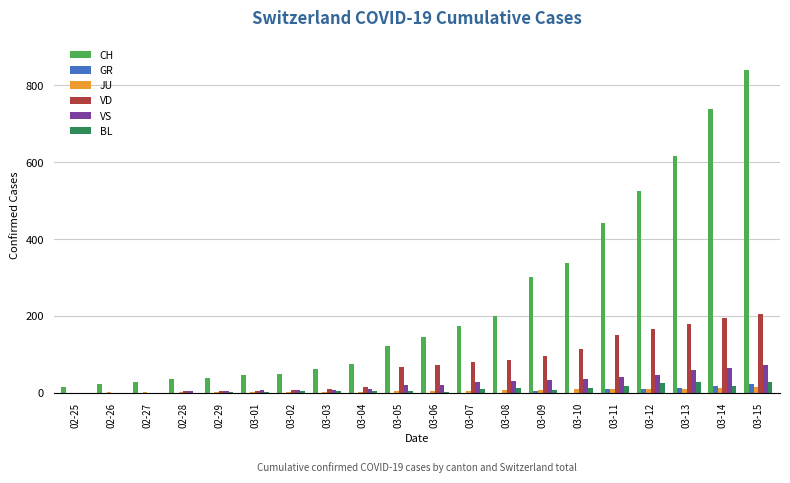

At which category is the sum across all series the highest?

03-15